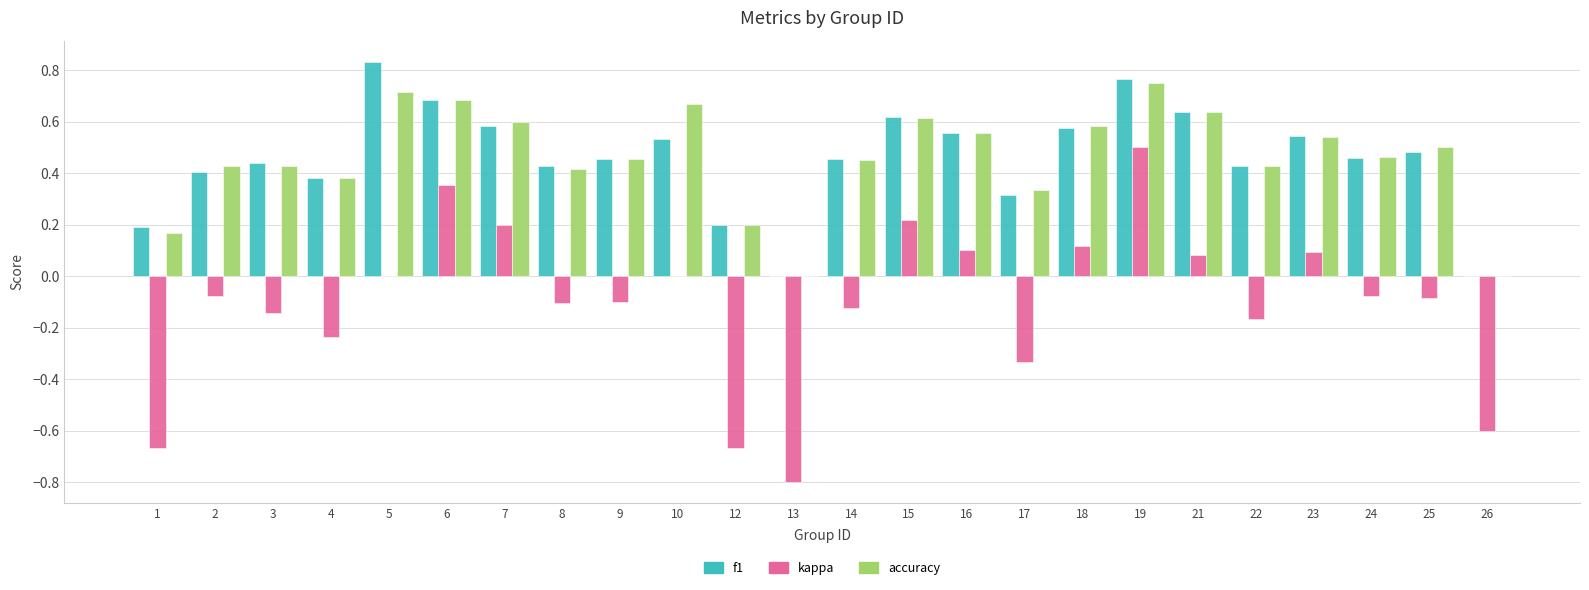

At which category does the chart reach its peak across all series?

5